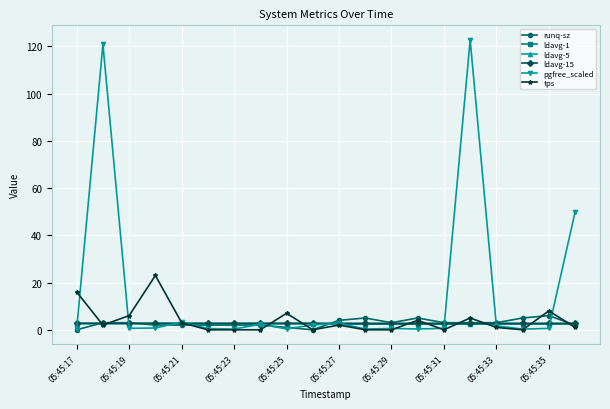

Which series has the largest total across all categories?

pgfree_scaled